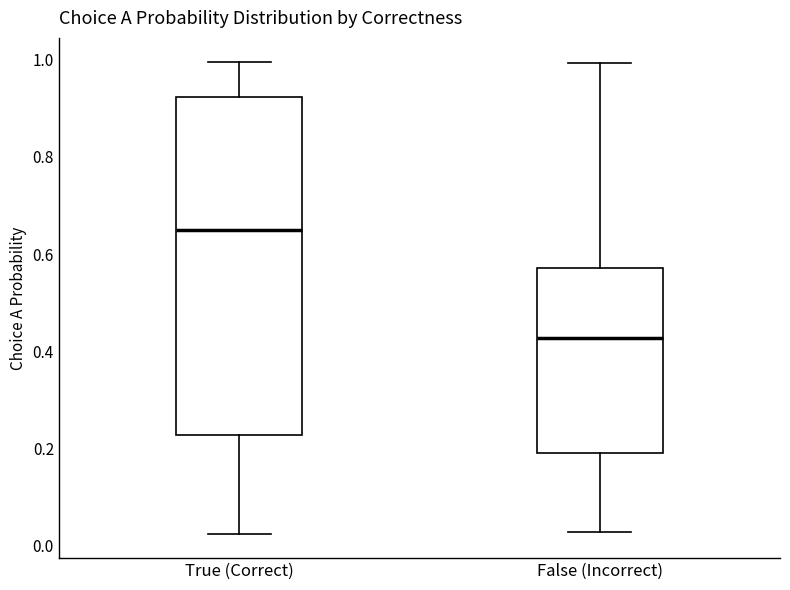

Which box has the lowest median line?

False (Incorrect)